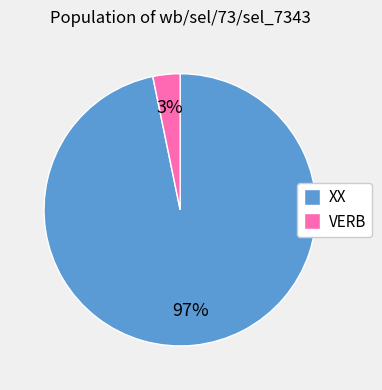

Is the sum of VERB and XX greater than half?

Yes